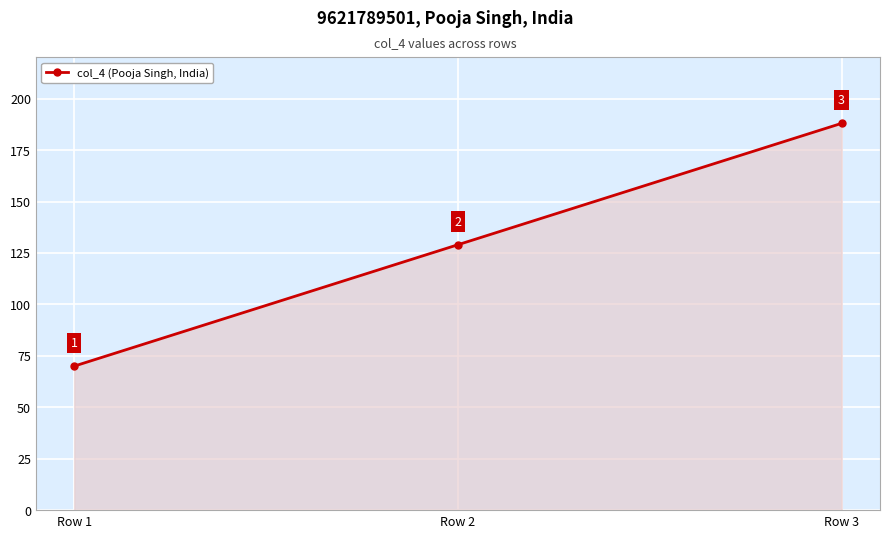

What is the value of the 3rd point from the left?

188